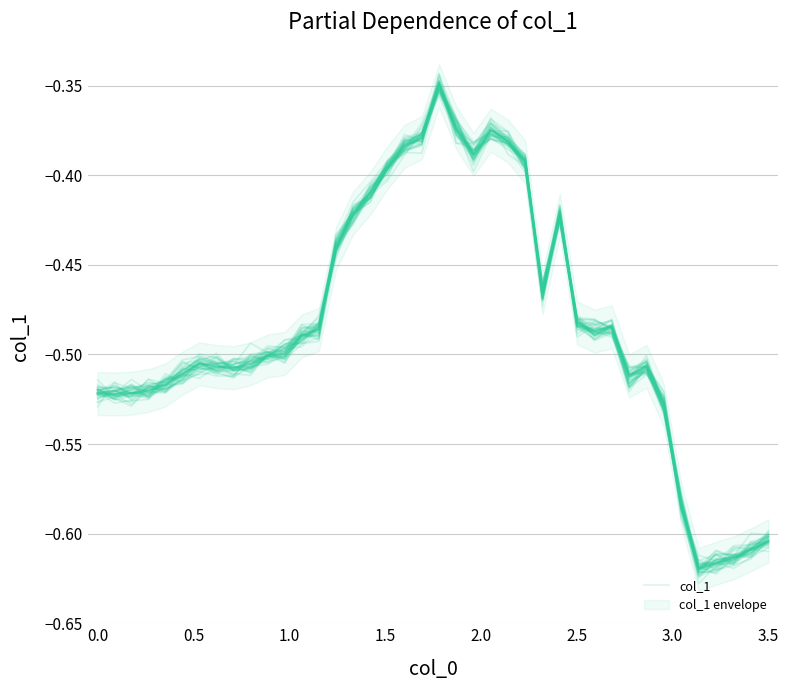

Reading left to right, extract all data points from this chart.

-0.5	-0.5	-0.5	-0.5	-0.5	-0.5	-0.5	-0.5	-0.5	-0.5	-0.5	-0.5	-0.5	-0.5	-0.4	-0.4	-0.4	-0.4	-0.4	-0.4	-0.3	-0.4	-0.4	-0.4	-0.4	-0.4	-0.5	-0.4	-0.5	-0.5	-0.5	-0.5	-0.5	-0.5	-0.6	-0.6	-0.6	-0.6	-0.6	-0.6